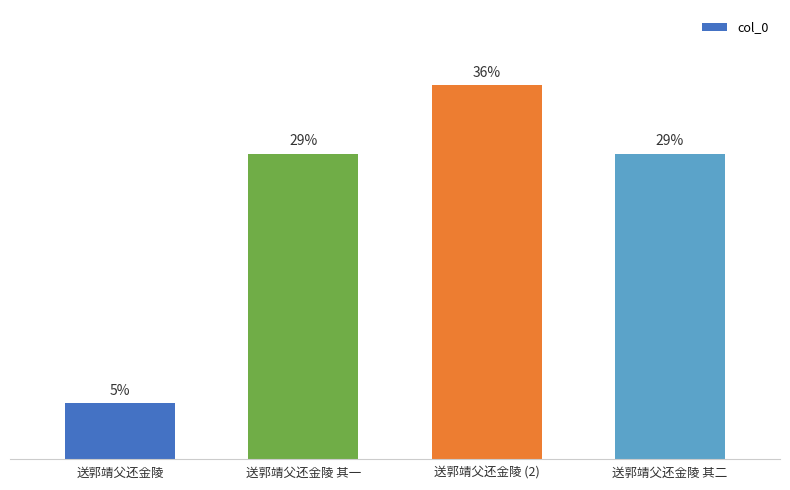

What is the label of the 4th bar from the right?

送郭靖父还金陵